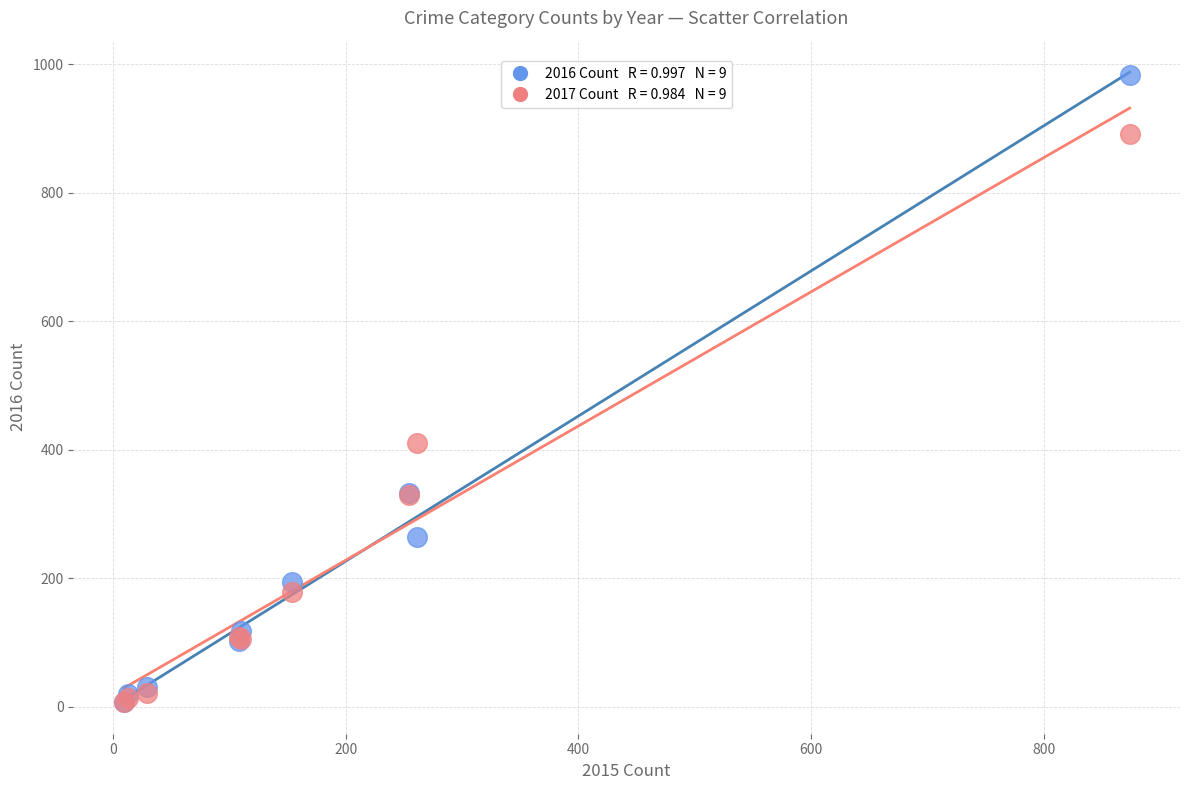

Across all series, what Y value is closest to 495?

411